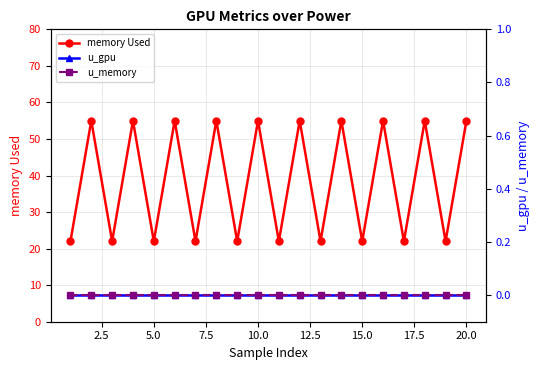

In memory Used, how many points are higher than both neighbors (excluding endpoints)?

9